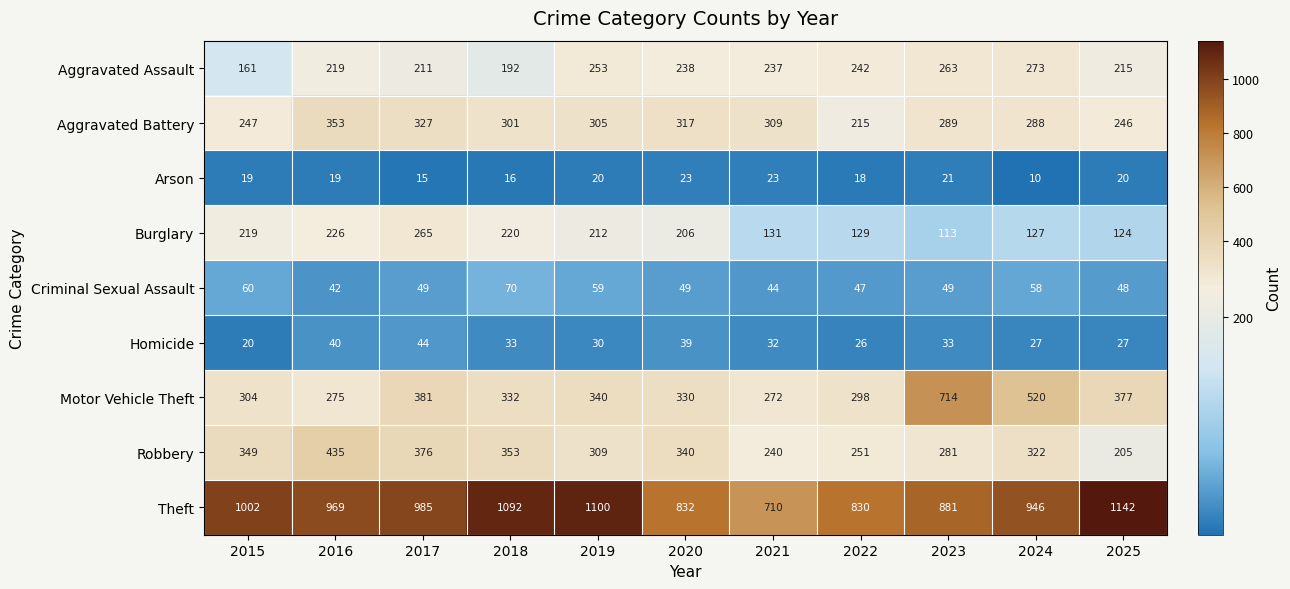

The Arson series shows 23 at 2018. True or false?

False